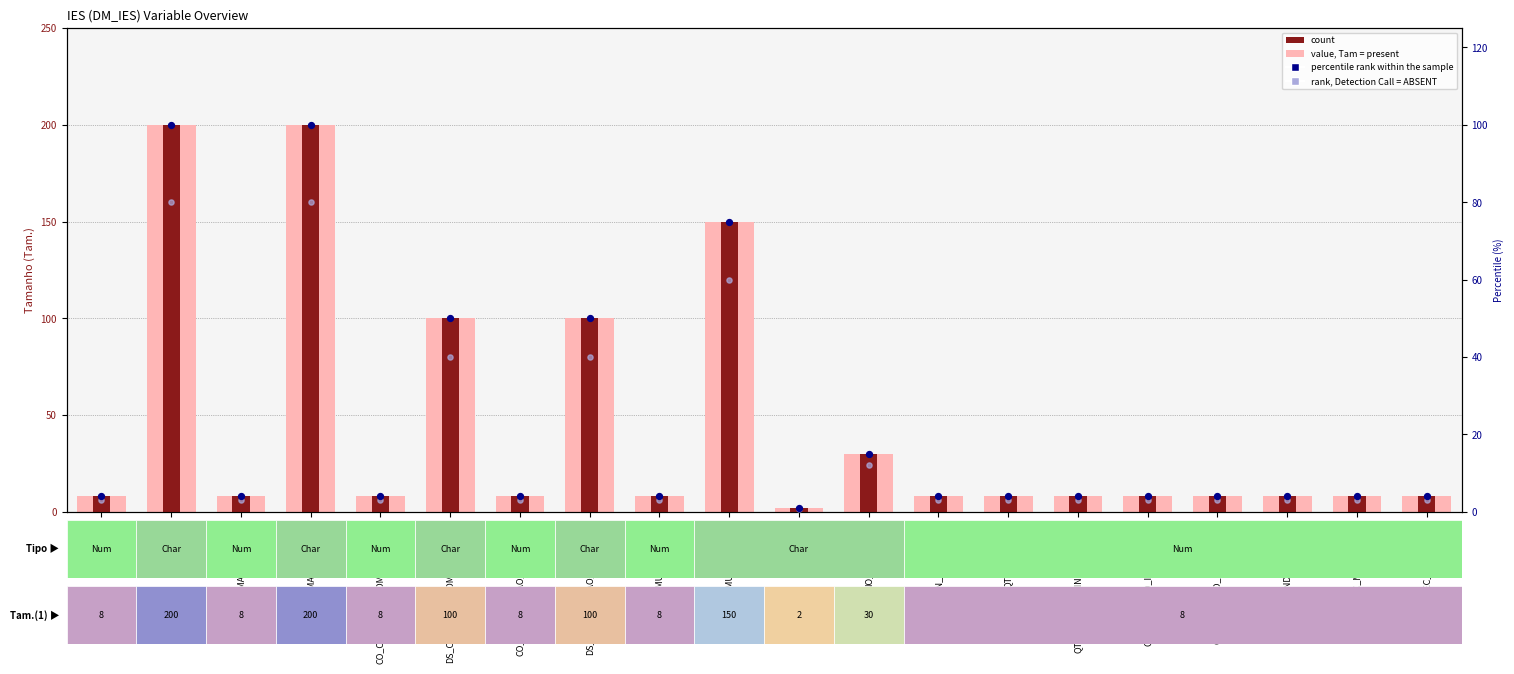

Is the value of value, Tam = present at CO_CATEGORIA_ADMINISTRATIVA greater than the value of rank, Detection Call = ABSENT at CO_ORGANIZACAO_ACADEMICA?

Yes